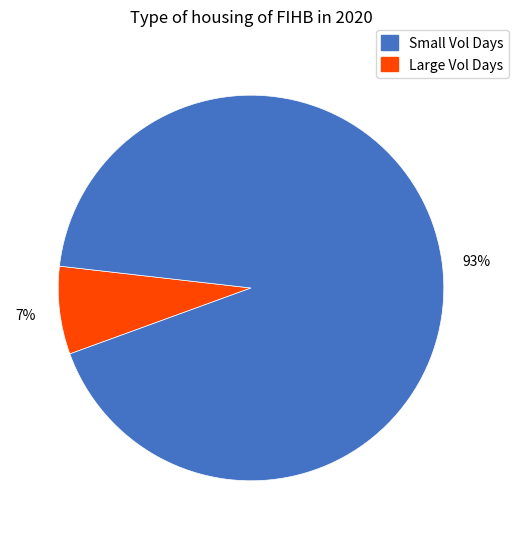

True or false: Small Vol Days accounts for 17% of the total.

False